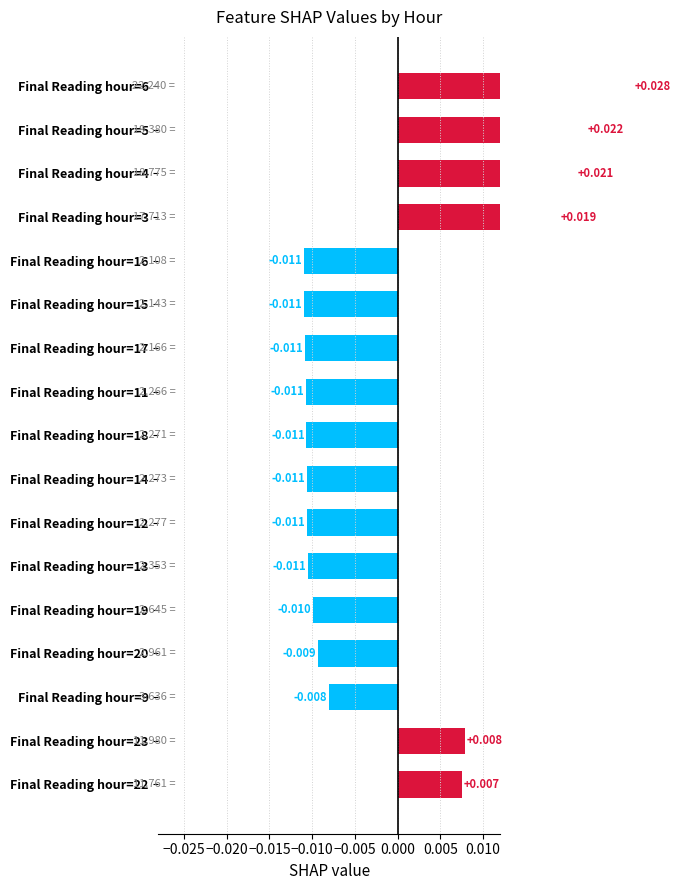

How many distinct data groups are displayed?

1